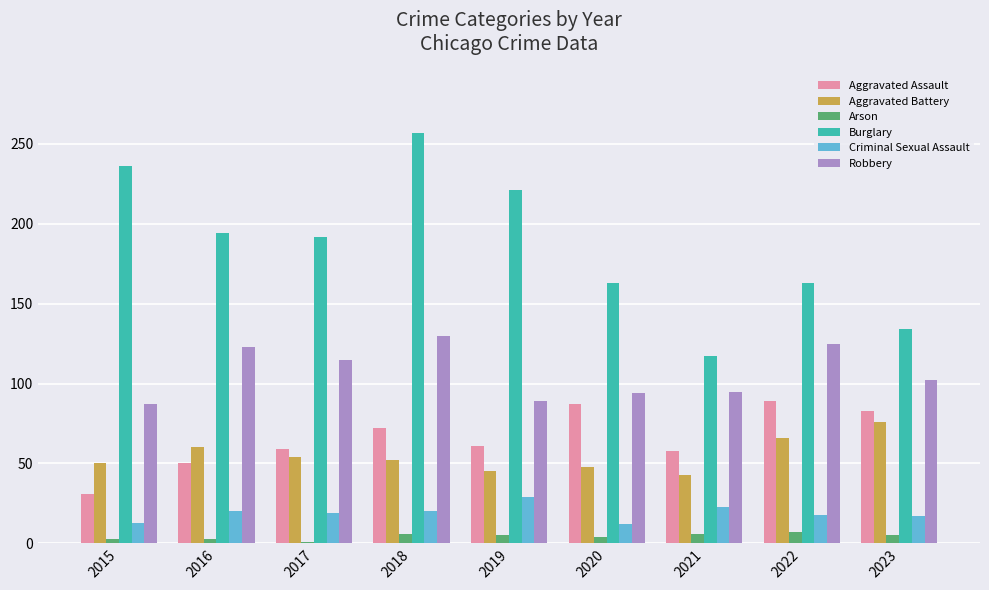

True or false: Criminal Sexual Assault has a value of 6 at 2023.

False